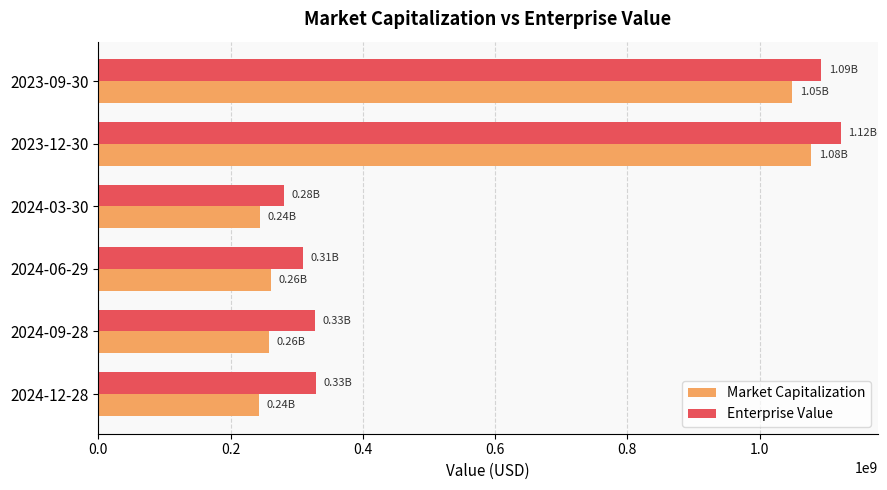

What are all the series names shown in the legend?

Market Capitalization, Enterprise Value